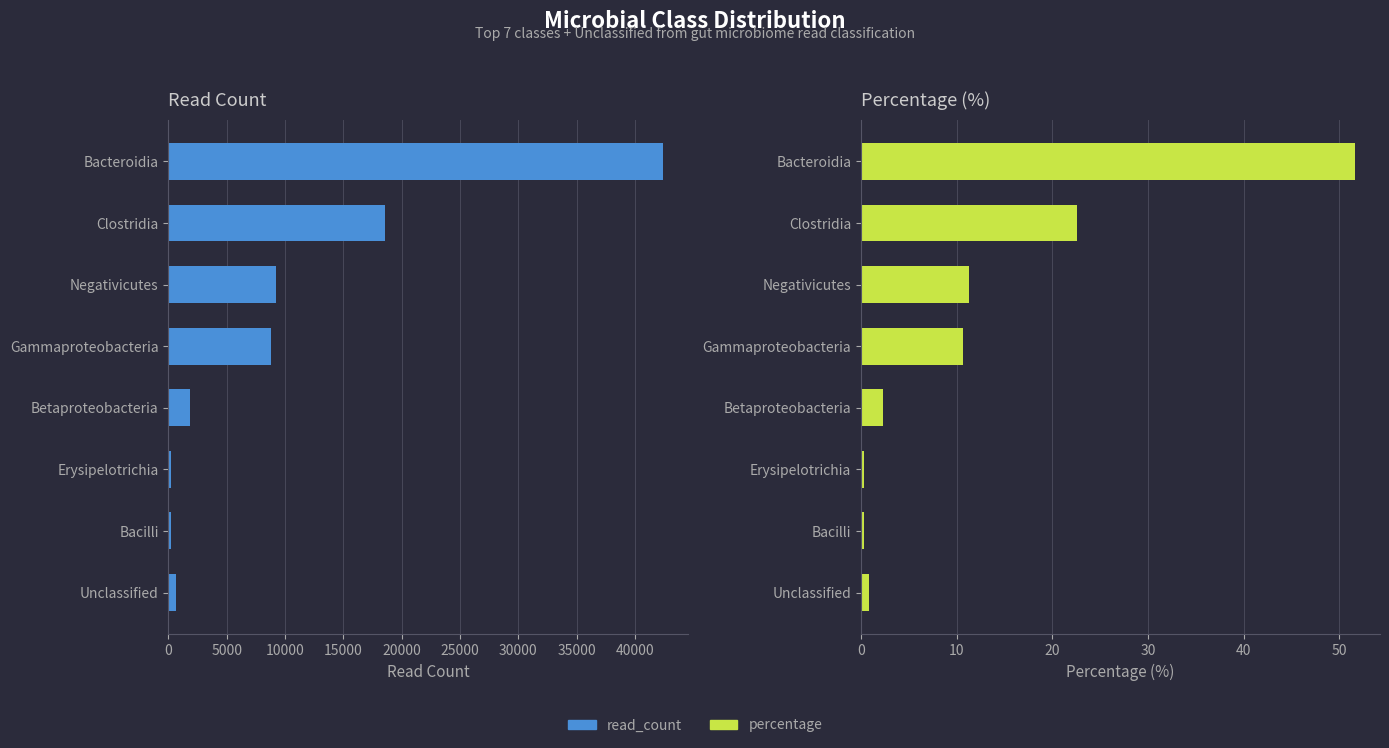

What is the value of the read_count bar at the 8th from the left?

675.0